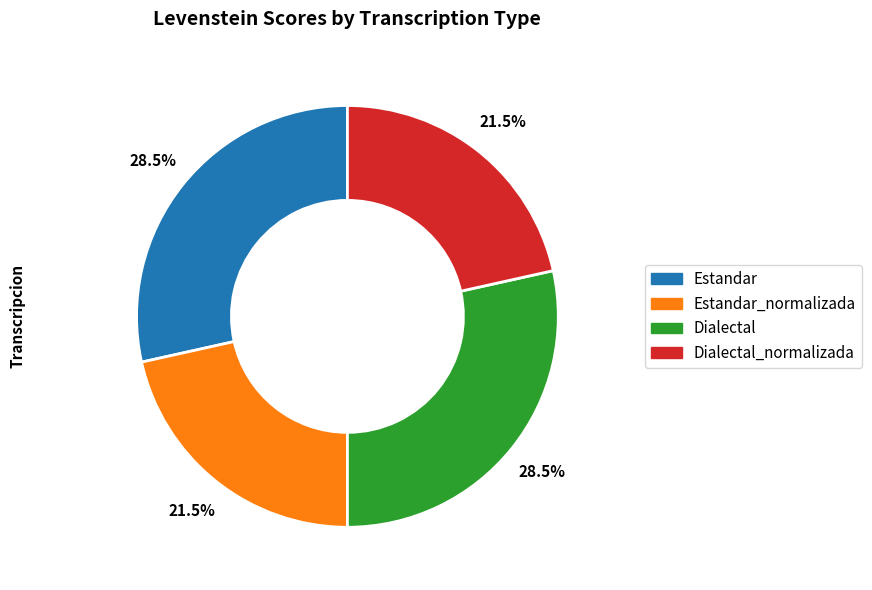

Does any single category account for the majority?

No